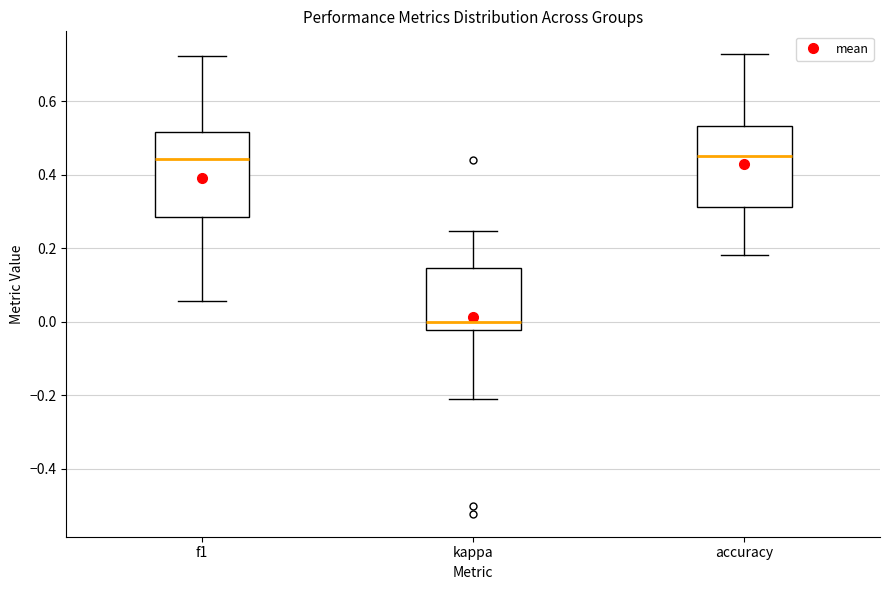

Reading left to right, transcribe this box plot: for each box, give where its median line is, the range the box spans, and where its two whiskers end, as read against the y-axis. The values are not printed on the chart, so give them approximately, as read against the axis.

f1: median 0.44, box 0.28 to 0.52, whiskers 0.06 to 0.72
kappa: median 0.00, box -0.02 to 0.14, whiskers -0.22 to 0.24
accuracy: median 0.46, box 0.32 to 0.54, whiskers 0.18 to 0.72